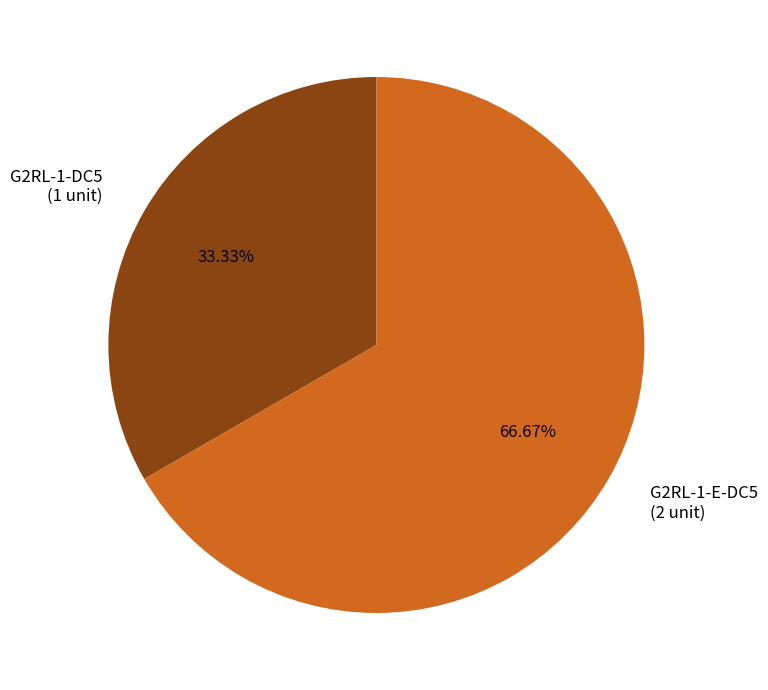

How many slices are in this pie chart?

2